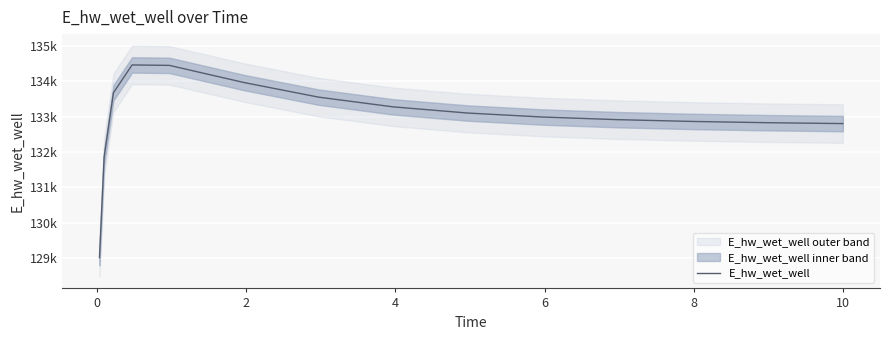

Is it true that the value at 9 is 181652.8?

False